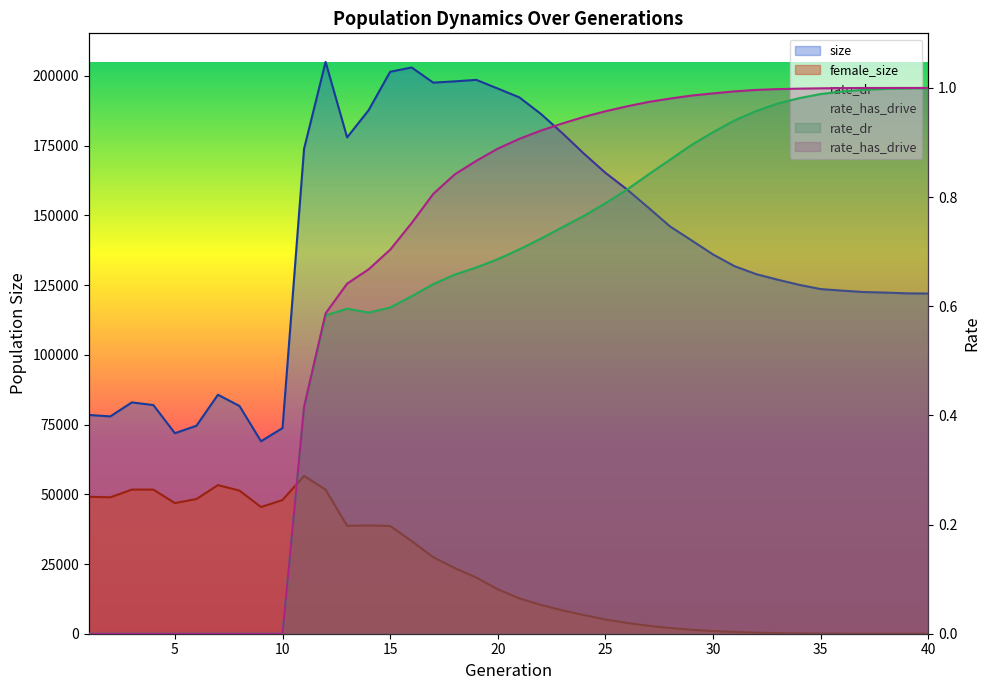

Where is size nearest to the value 137022?

30